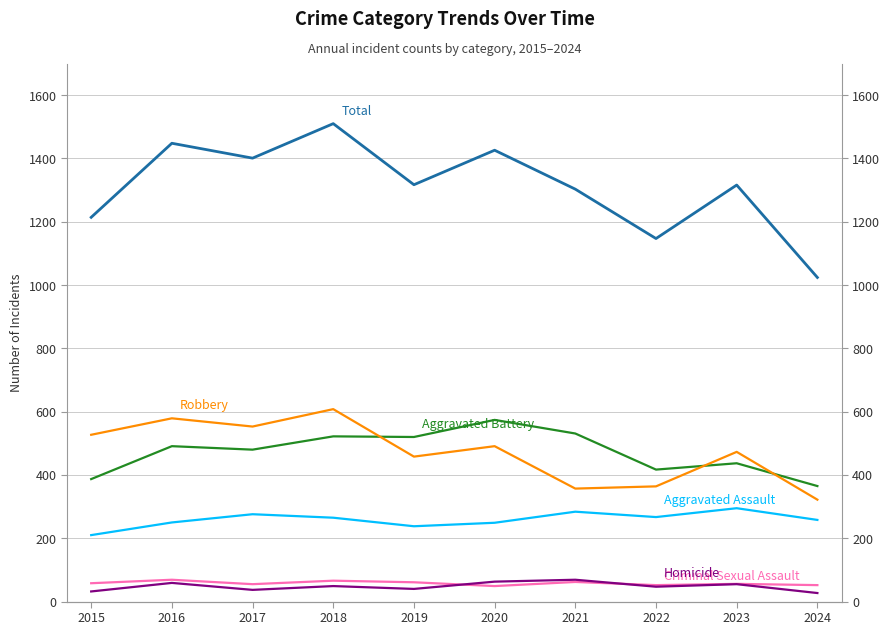

Count the number of data series in this chart.

6